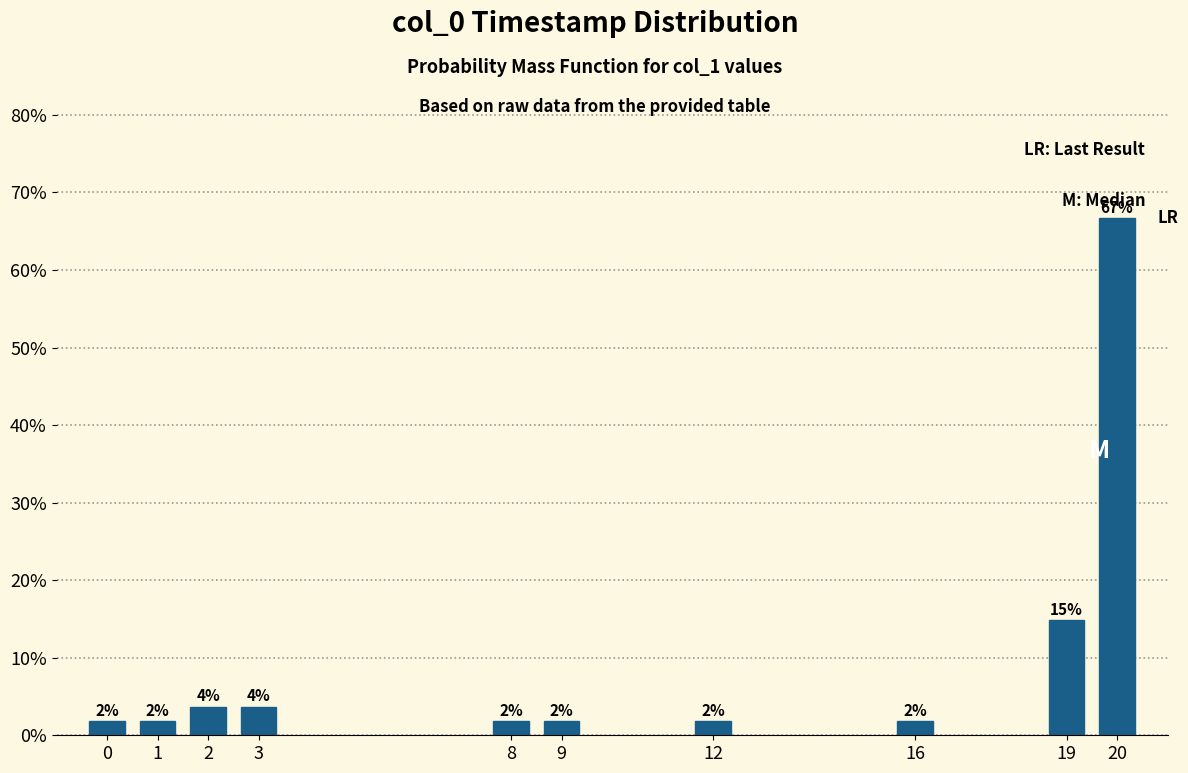

Are the bars horizontal?

No